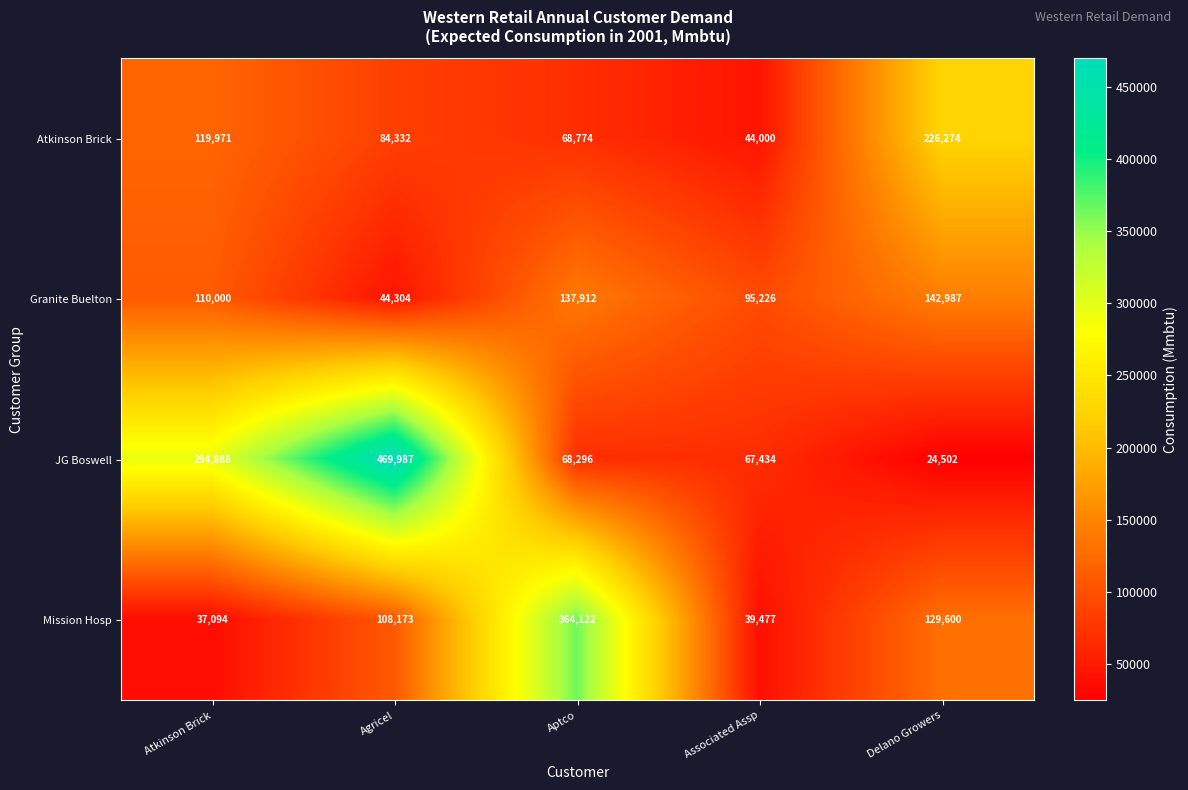

Which category has the lowest value in the Atkinson Brick series?

Associated Assp